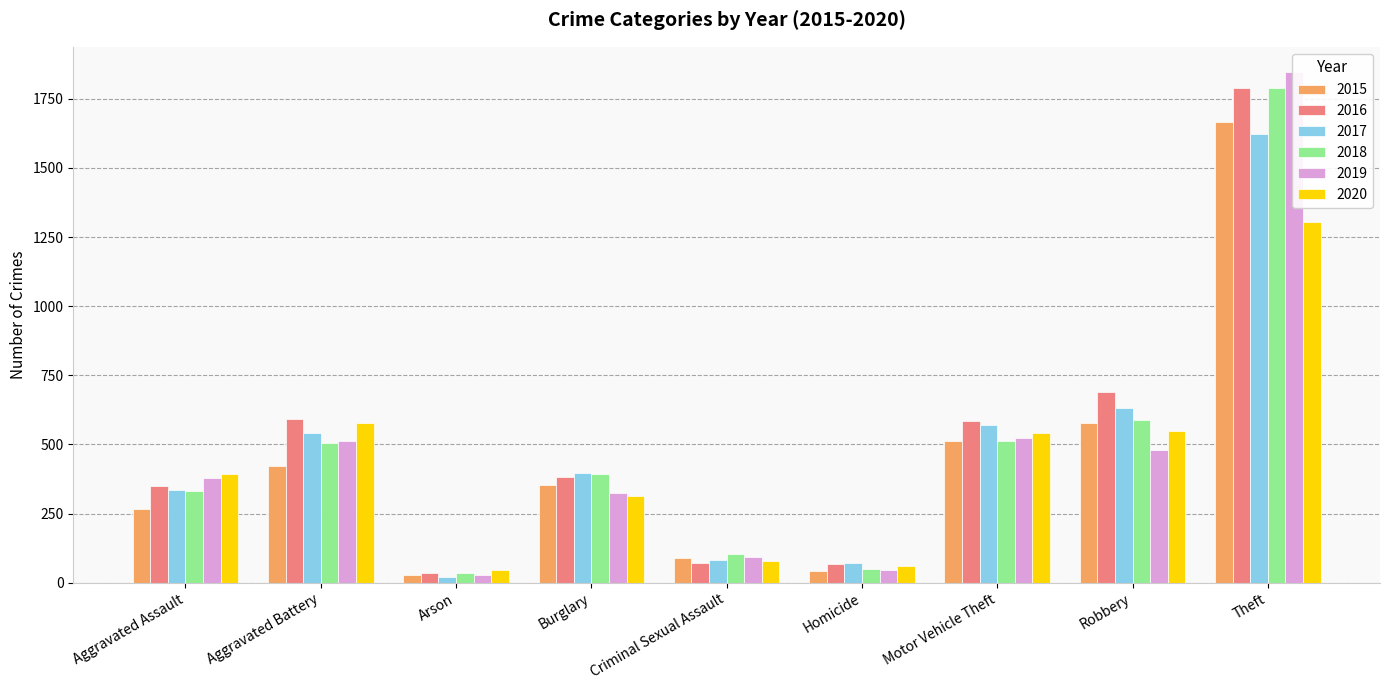

Where is 2020 nearest to the value 674?

Aggravated Battery